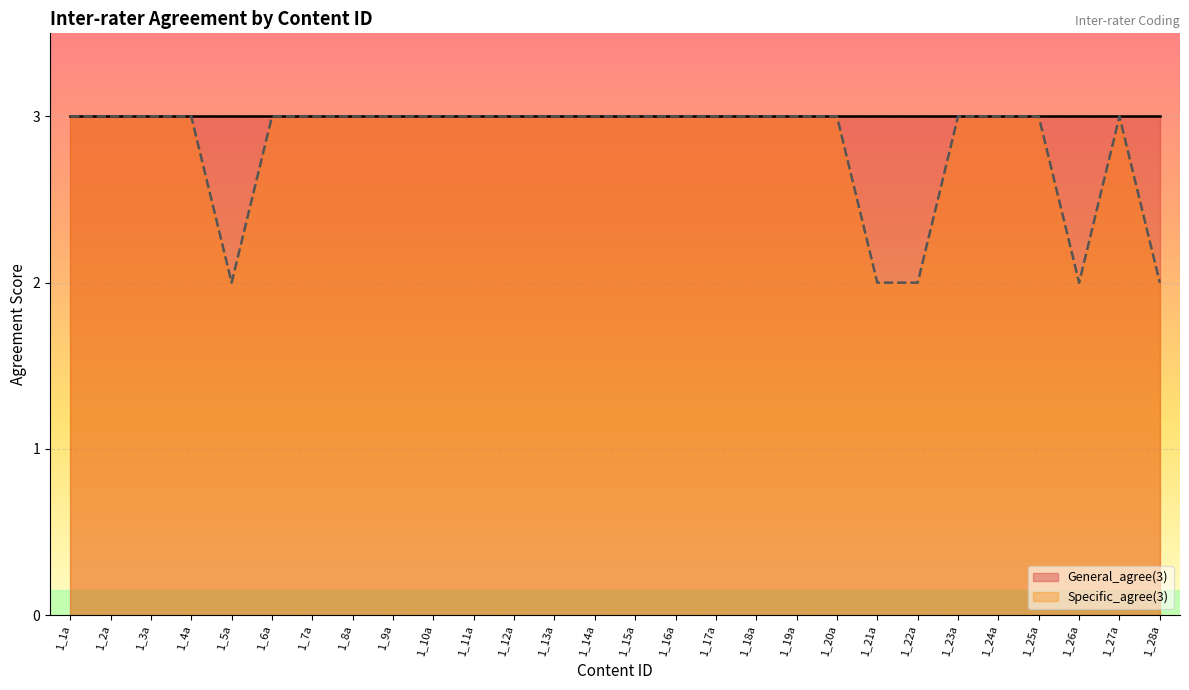

How many lines are shown in the chart?

2